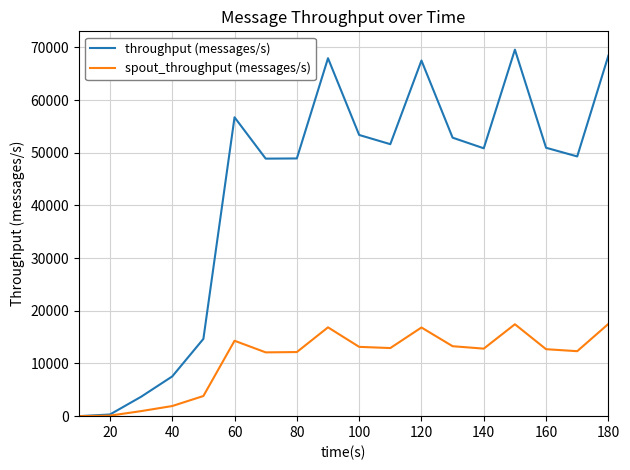

Which series has the largest range (max minus min)?

throughput (messages/s)